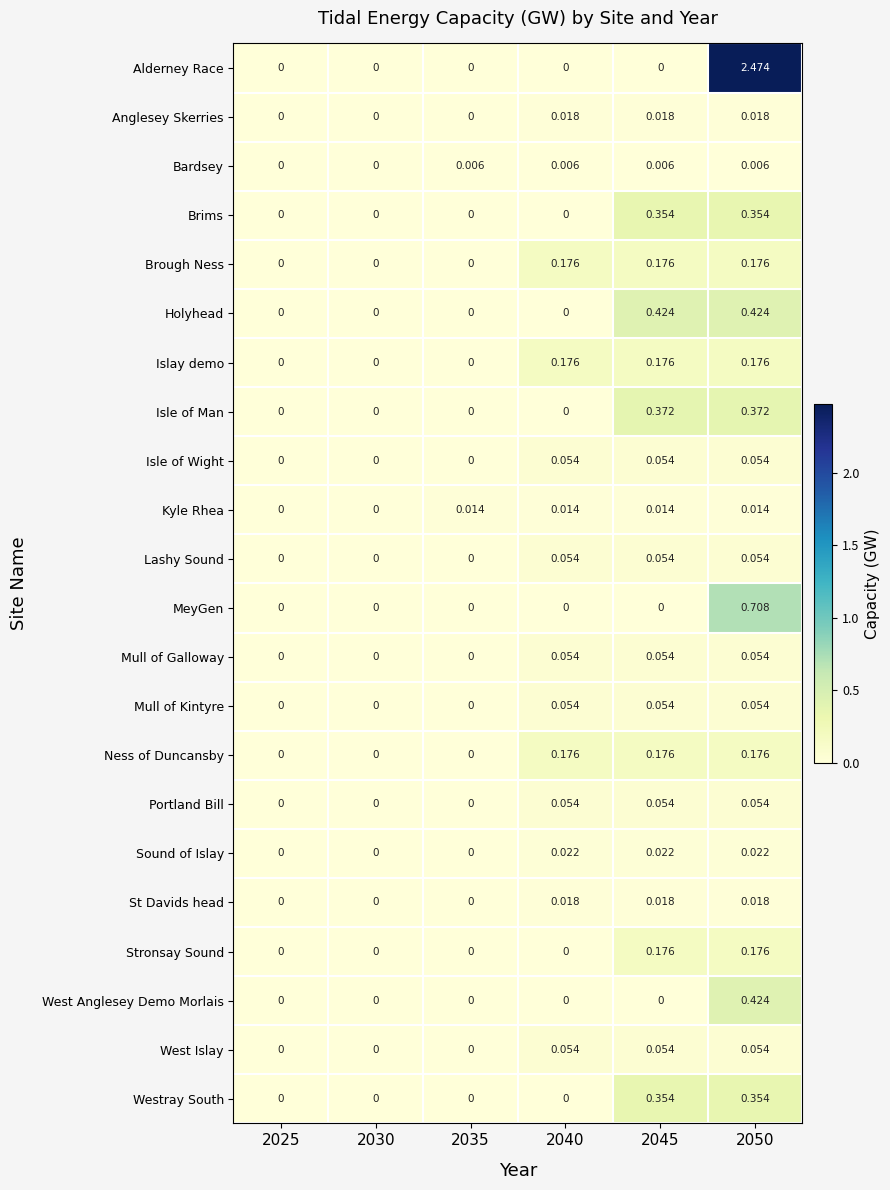

Which series has the largest total across all categories?

Alderney Race